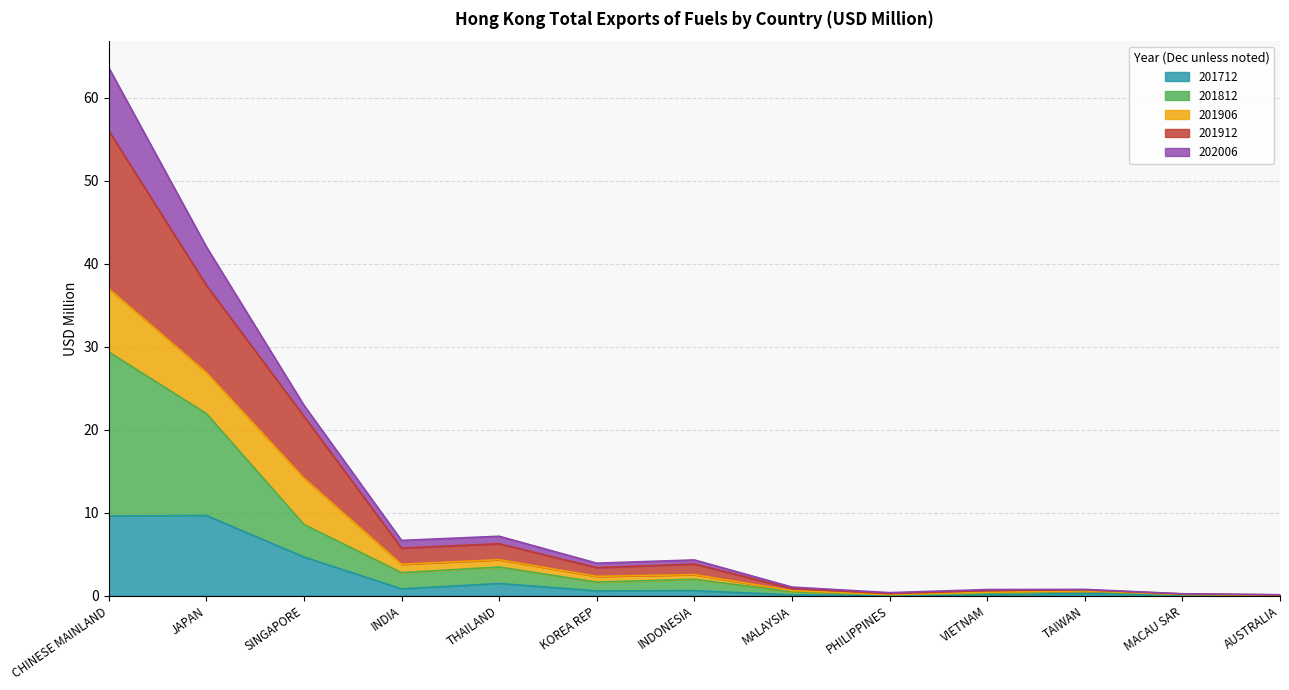

At which category is the sum across all series the highest?

CHINESE MAINLAND